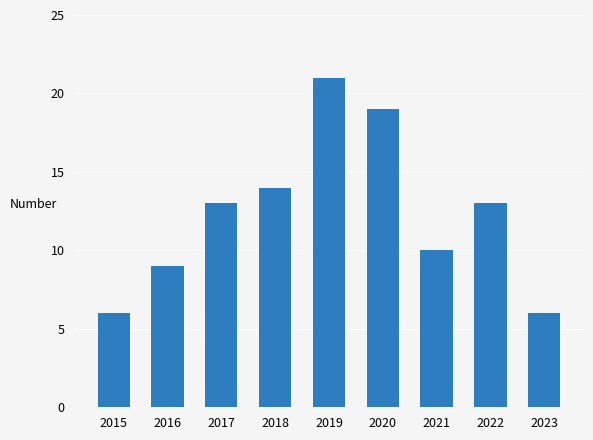

Which has a higher value, 2016 or 2022?

2022